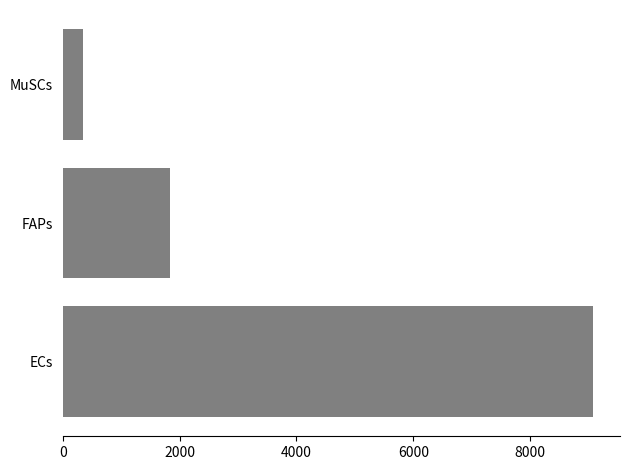

Does the chart contain any negative values?

No